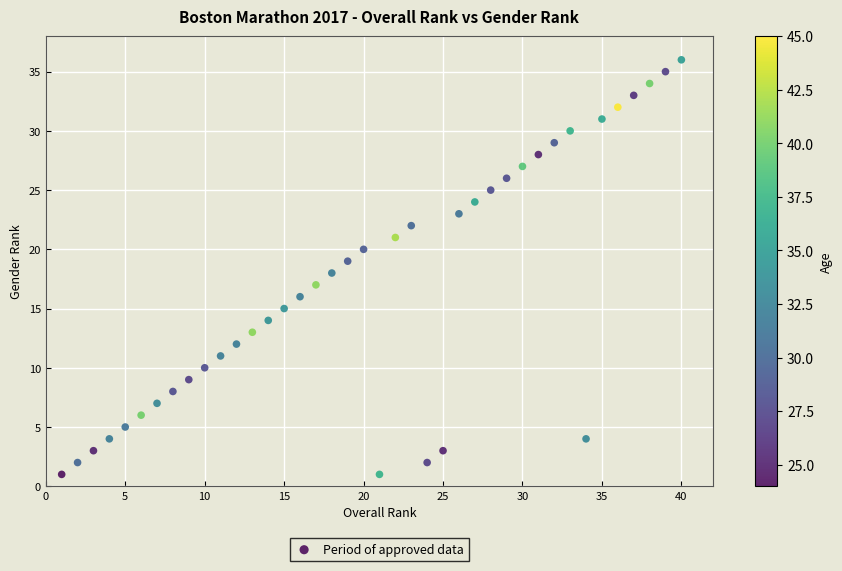

What is the range of X values (max minus min)?

39